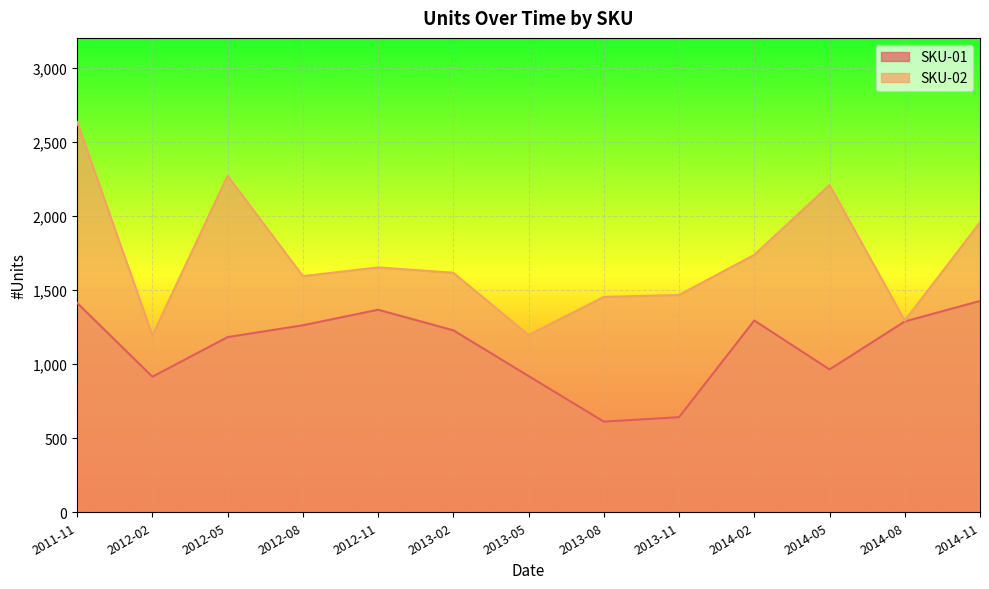

True or false: SKU-01 and SKU-02 cross at least once.

False